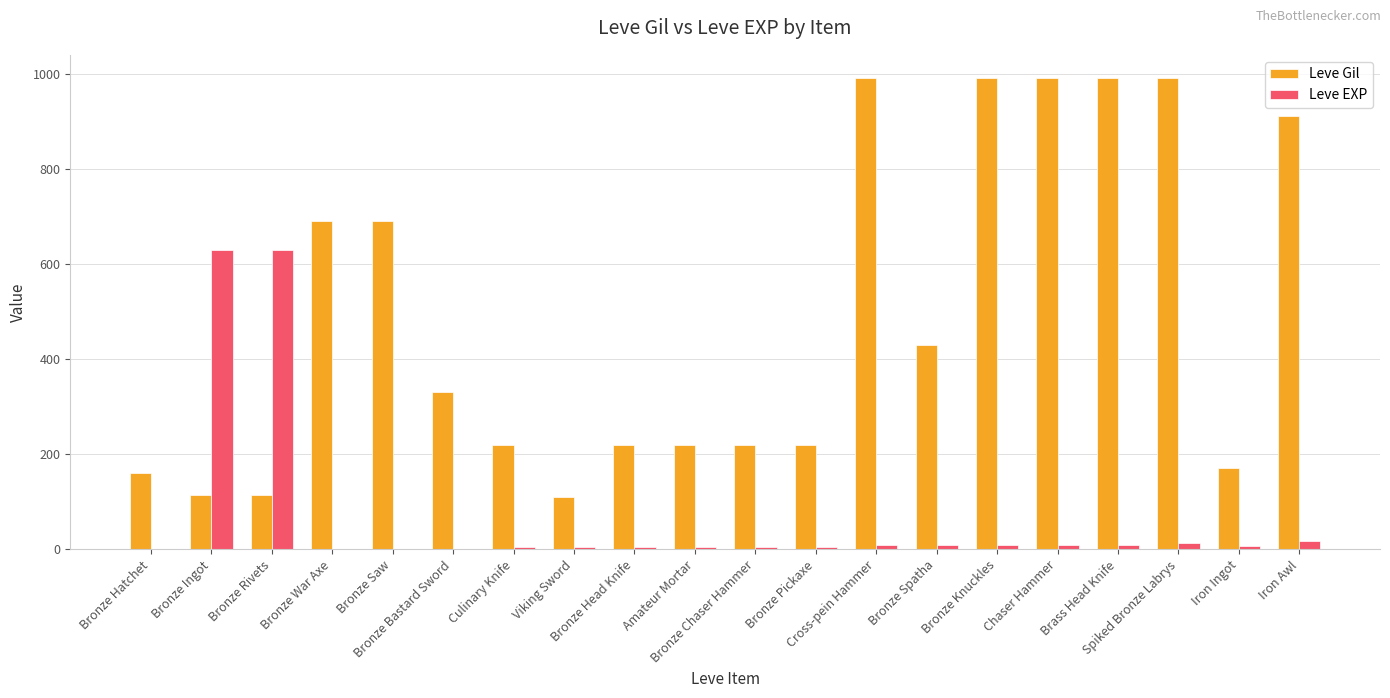

What is the difference between the Leve Gil values at Chaser Hammer and Culinary Knife?

770